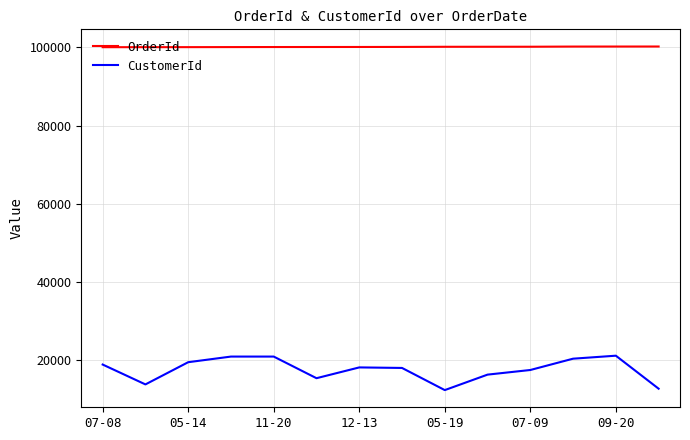

What is the minimum value for OrderId?

100041